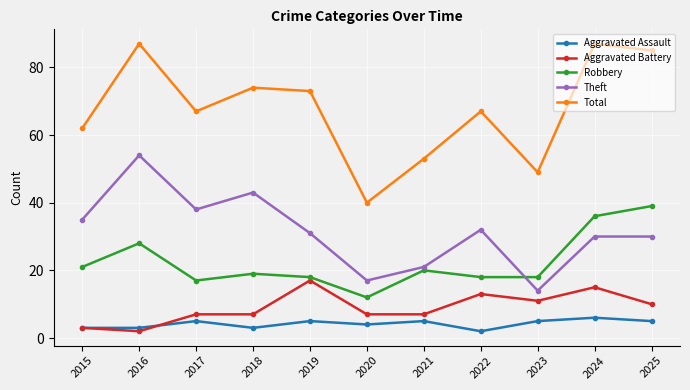

True or false: Aggravated Assault and Theft intersect in this chart.

False